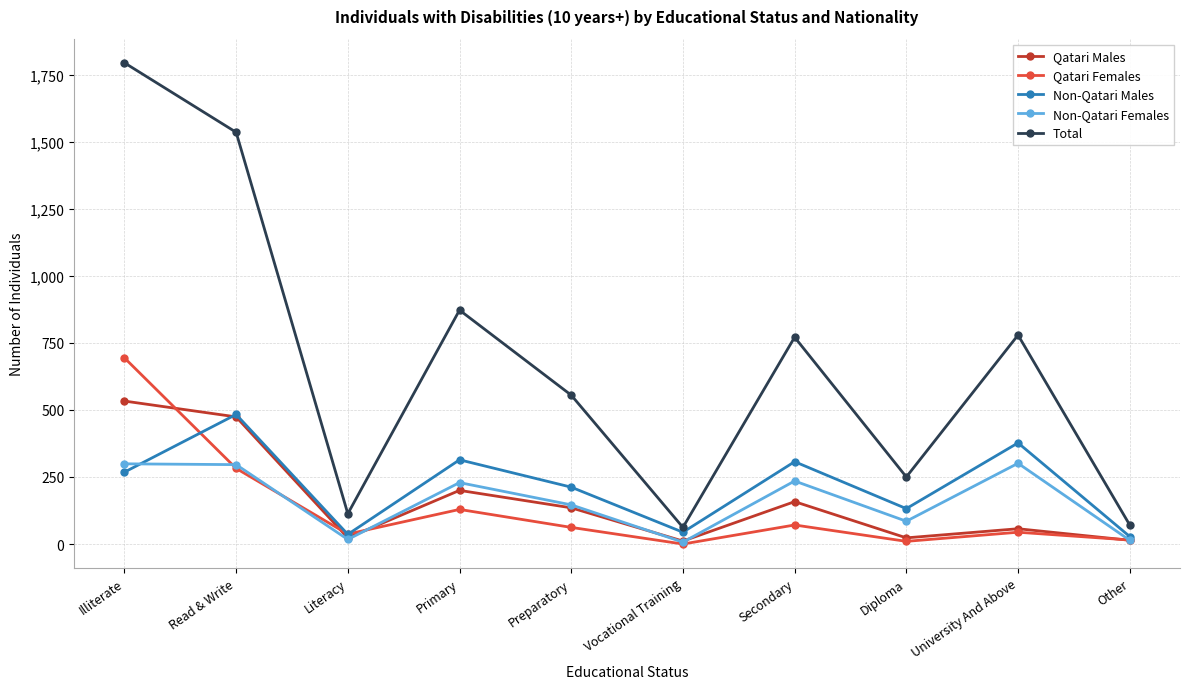

Which series has the widest spread of values?

Total